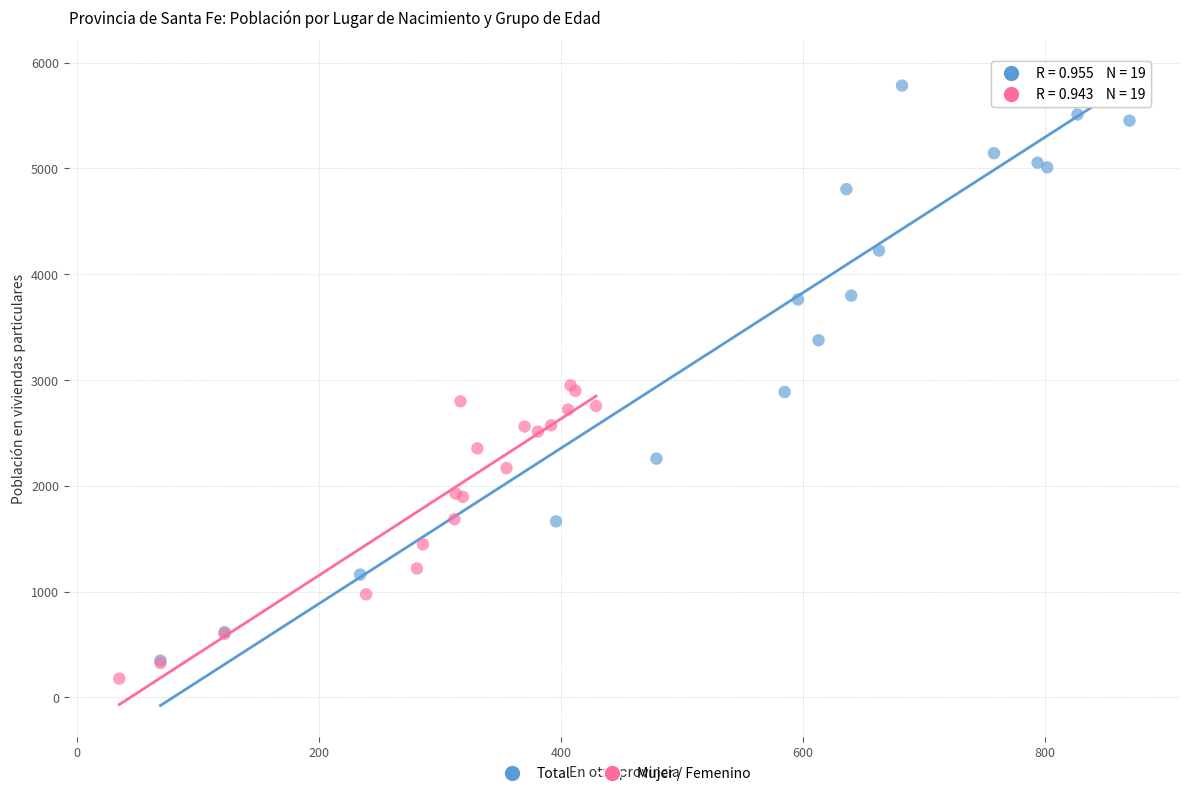

Which series contains the highest Y value?

Total